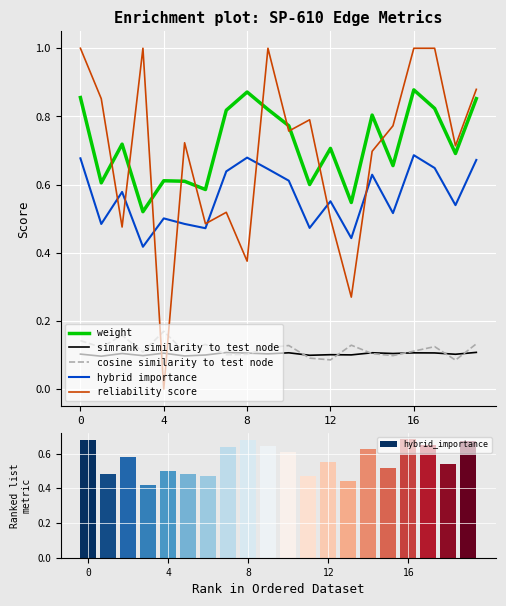

True or false: simrank similarity to test node and hybrid importance cross at least once.

False